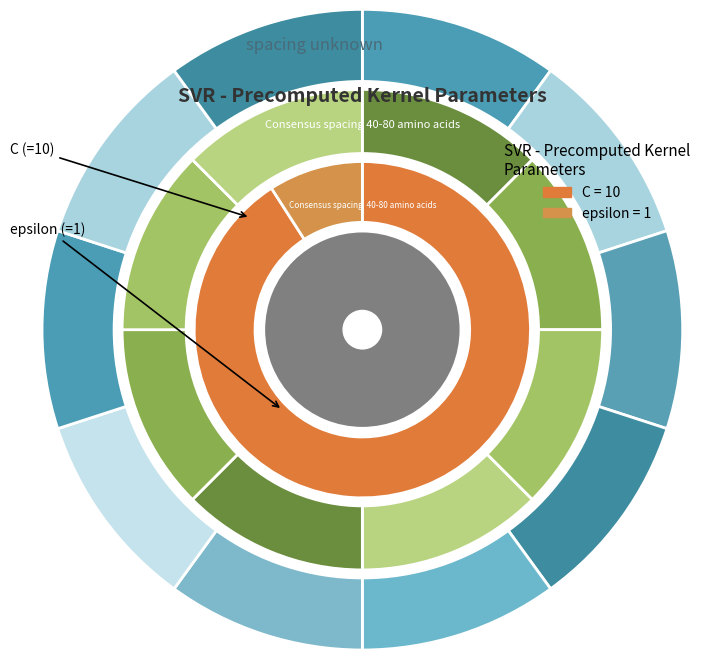

Combined, do epsilon and C account for over 50%?

Yes